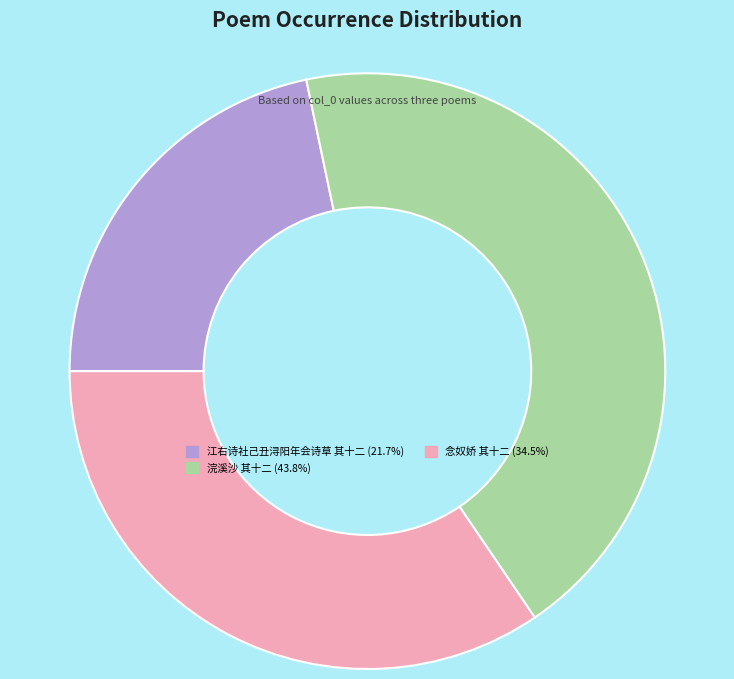

Is there a majority slice in this chart?

No